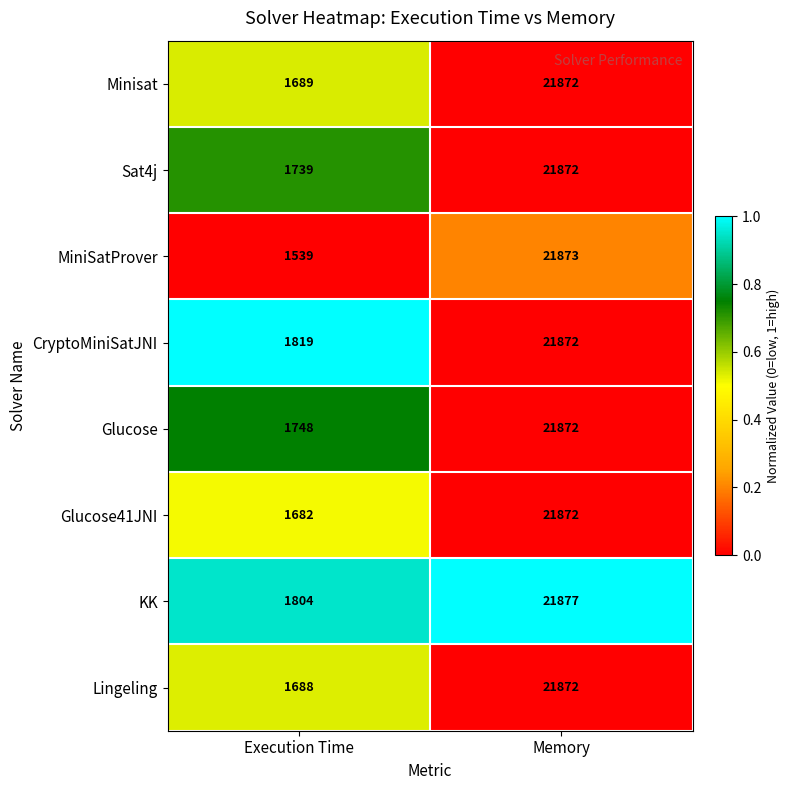

Rank the categories by Sat4j value from highest to lowest.

Memory, Execution Time